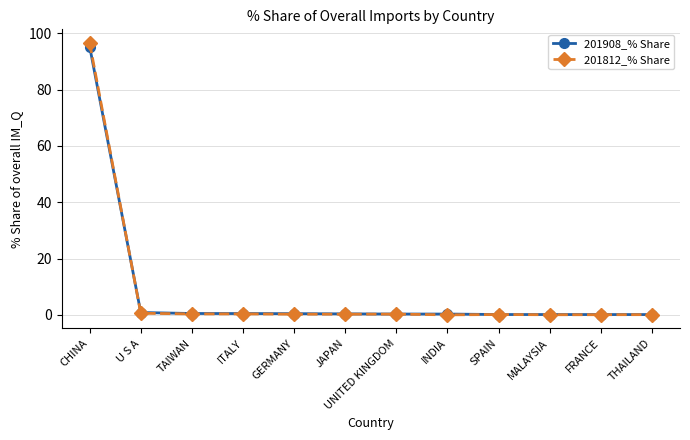

Does the chart have visible grid lines?

Yes